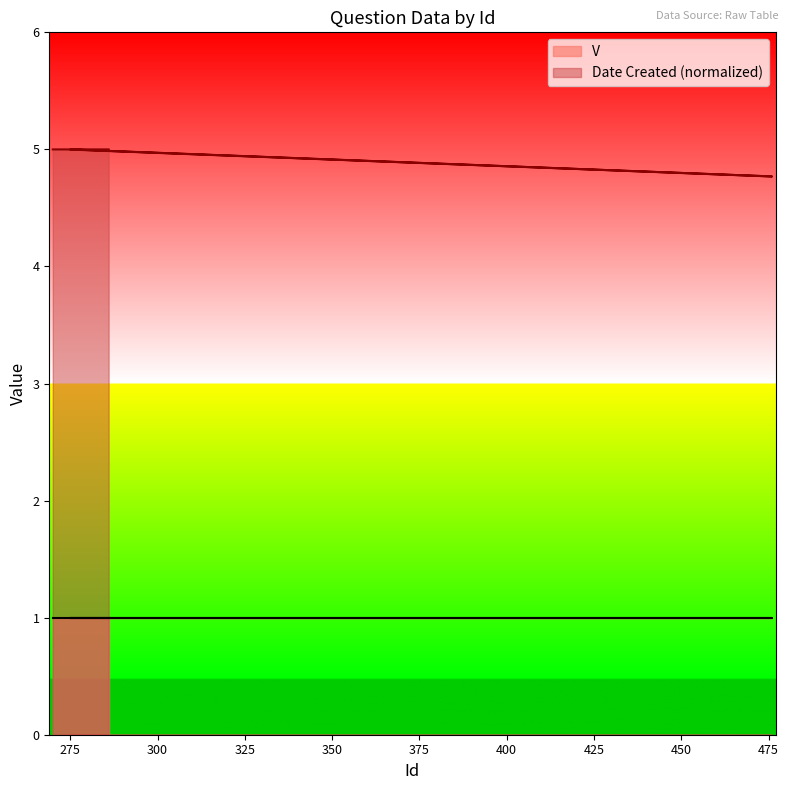

How many lines are shown in the chart?

2